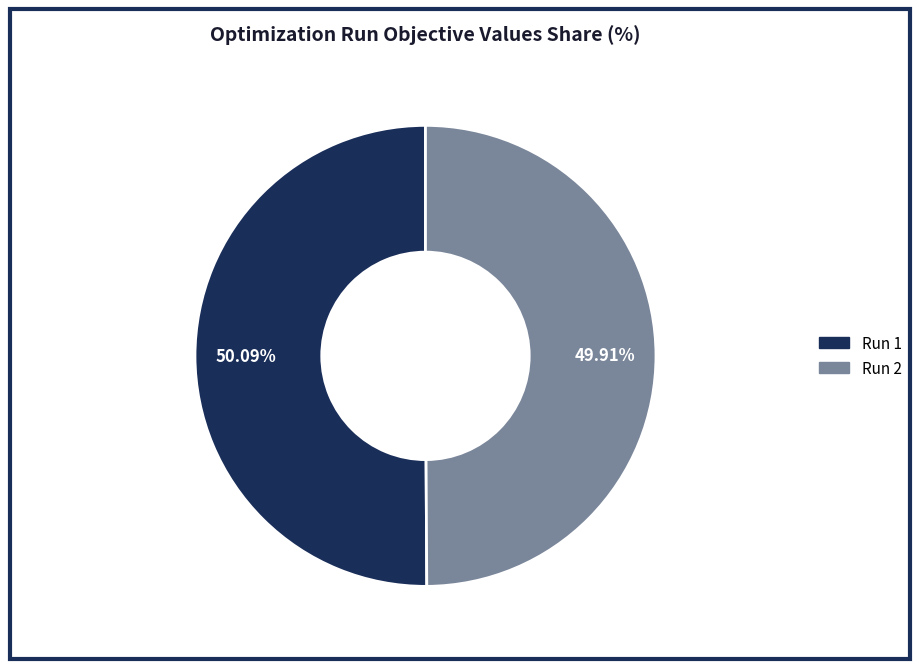

Count the number of slices in the pie.

2